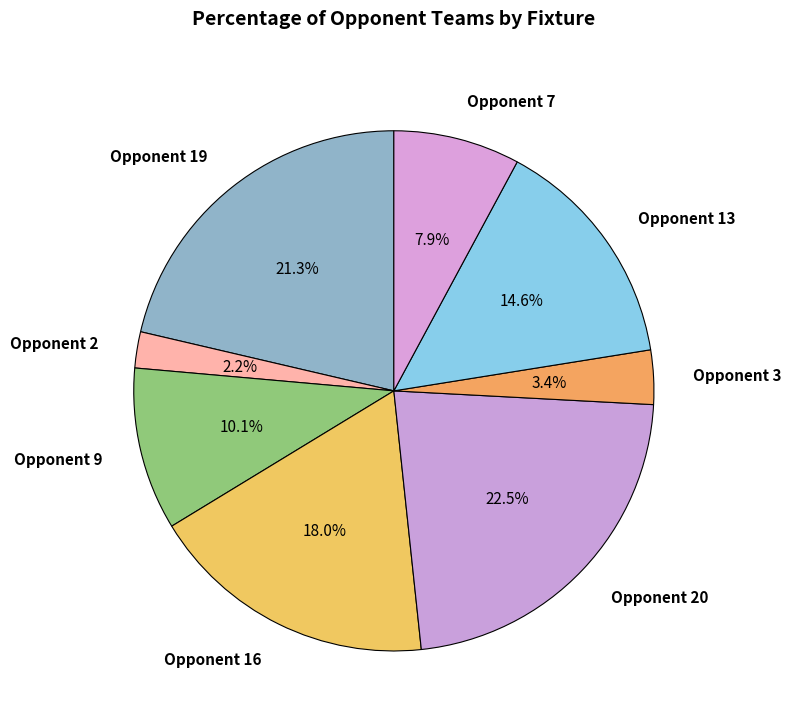

What percentage is NOT represented by Opponent 20?

77.5%